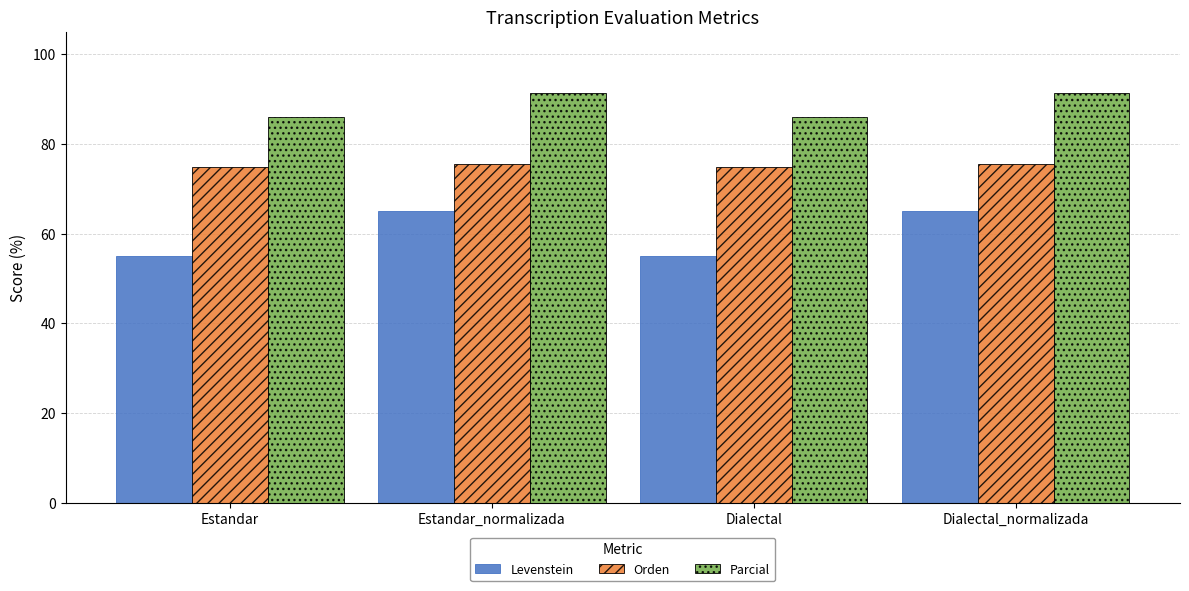

The value of Levenstein at Estandar_normalizada is 25.6. True or false?

False